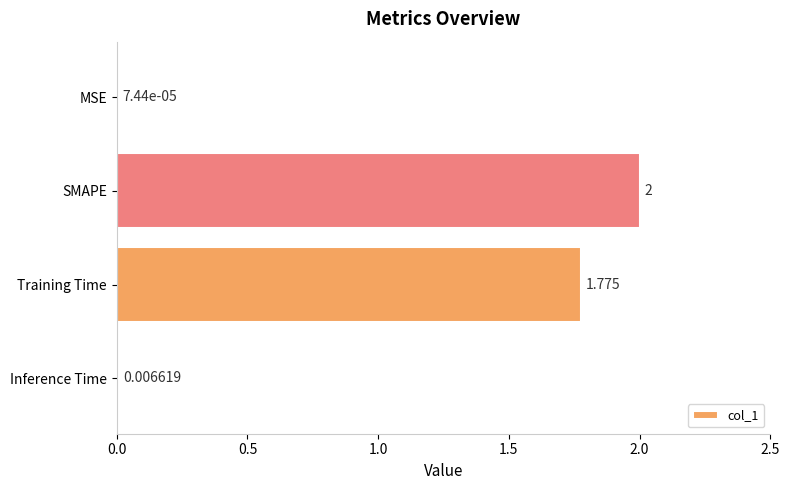

Which has a higher value, MSE or Inference Time?

Inference Time